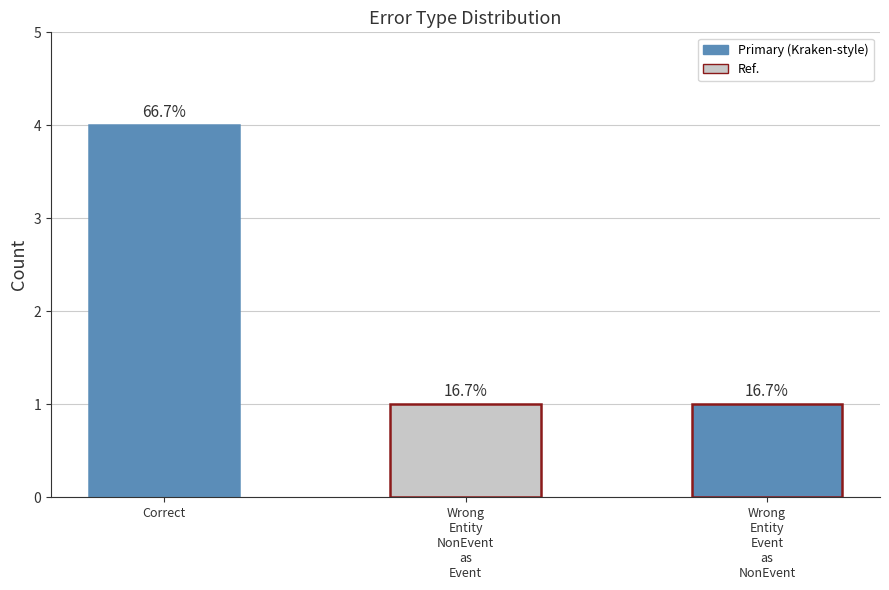

What is the maximum value shown in the chart?

4